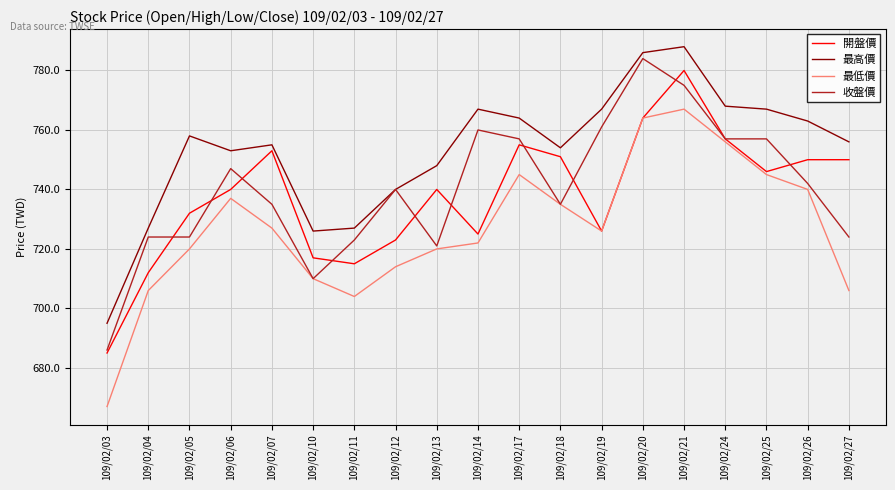

Reading left to right, list all the values displayed in this chart.

開盤價: 109/02/03=685	109/02/04=712	109/02/05=732	109/02/06=740	109/02/07=753	109/02/10=717	109/02/11=715	109/02/12=723	109/02/13=740	109/02/14=725	109/02/17=755	109/02/18=751	109/02/19=726	109/02/20=764	109/02/21=780	109/02/24=757	109/02/25=746	109/02/26=750	109/02/27=750
最高價: 109/02/03=695	109/02/04=727	109/02/05=758	109/02/06=753	109/02/07=755	109/02/10=726	109/02/11=727	109/02/12=740	109/02/13=748	109/02/14=767	109/02/17=764	109/02/18=754	109/02/19=767	109/02/20=786	109/02/21=788	109/02/24=768	109/02/25=767	109/02/26=763	109/02/27=756
最低價: 109/02/03=667	109/02/04=706	109/02/05=720	109/02/06=737	109/02/07=727	109/02/10=710	109/02/11=704	109/02/12=714	109/02/13=720	109/02/14=722	109/02/17=745	109/02/18=735	109/02/19=726	109/02/20=764	109/02/21=767	109/02/24=756	109/02/25=745	109/02/26=740	109/02/27=706
收盤價: 109/02/03=686	109/02/04=724	109/02/05=724	109/02/06=747	109/02/07=735	109/02/10=710	109/02/11=723	109/02/12=740	109/02/13=721	109/02/14=760	109/02/17=757	109/02/18=735	109/02/19=761	109/02/20=784	109/02/21=775	109/02/24=757	109/02/25=757	109/02/26=742	109/02/27=724